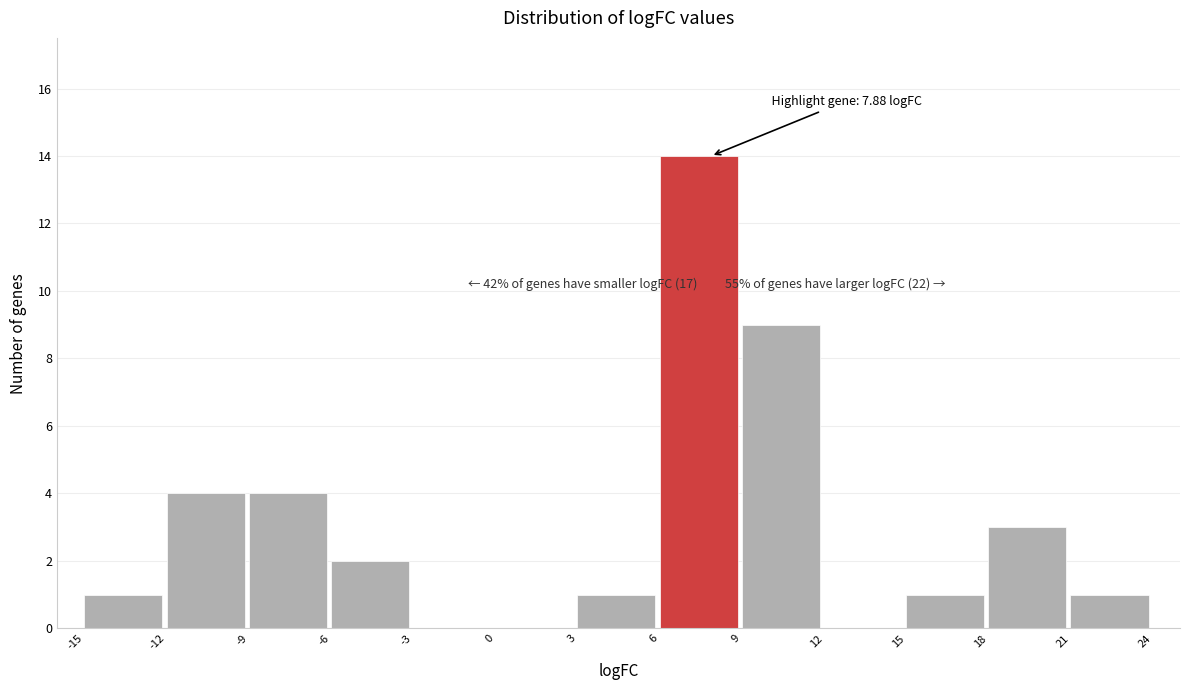

Over which range of the x-axis is the bar tallest?

6 to 9